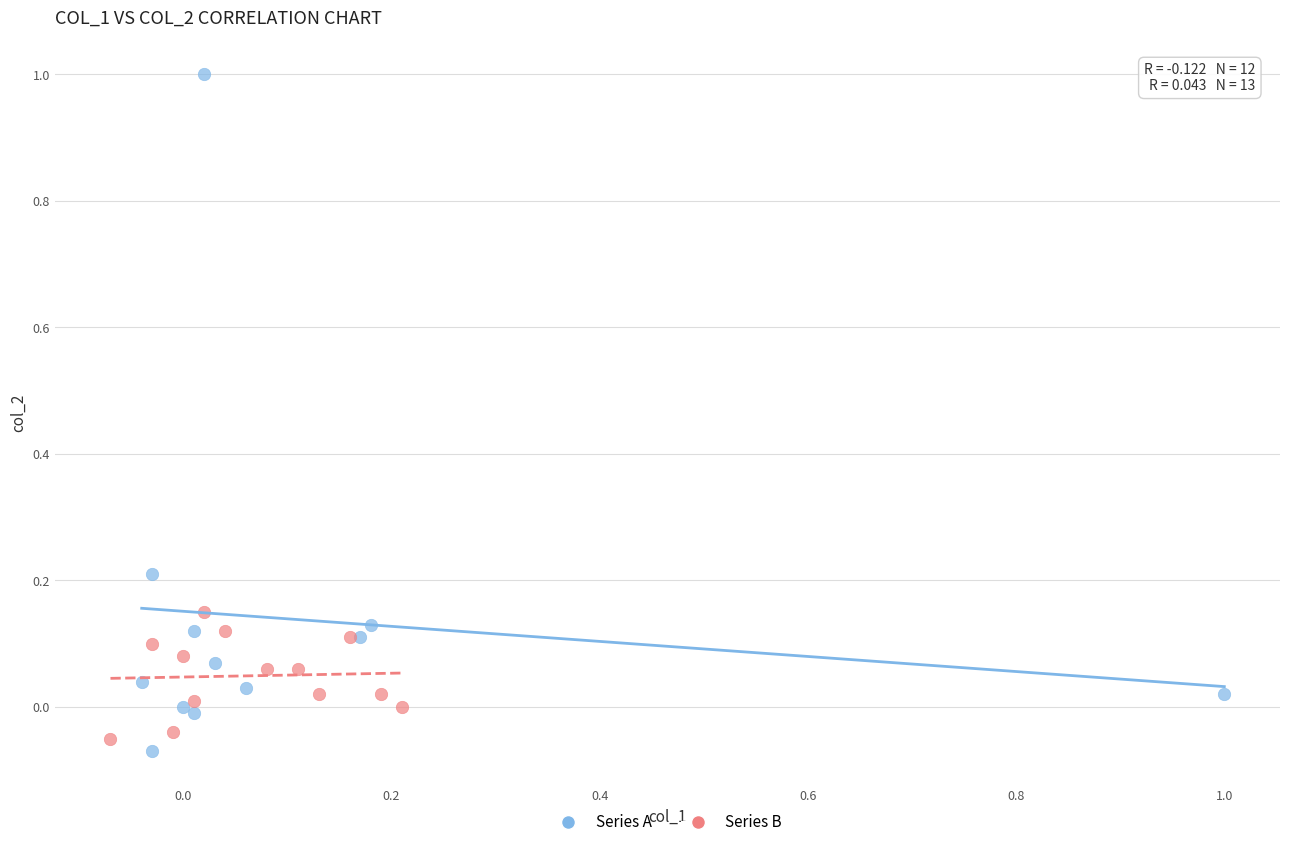

Which series has the largest Y range (max minus min)?

Series A